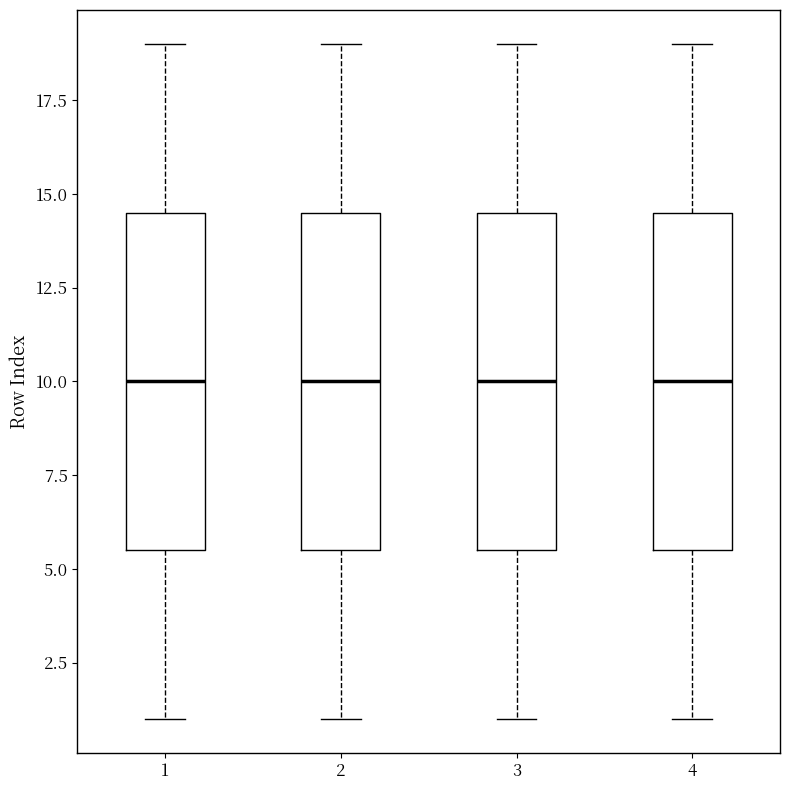

Where does the upper whisker of the box at x = 3 end on the y-axis? The values are not printed on the chart, so give them approximately, as read against the axis.

19.0